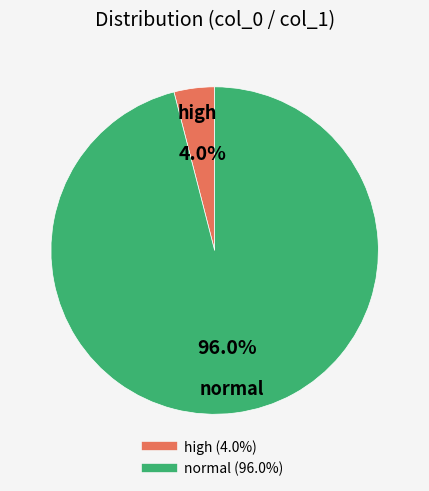

Is there a majority slice in this chart?

Yes